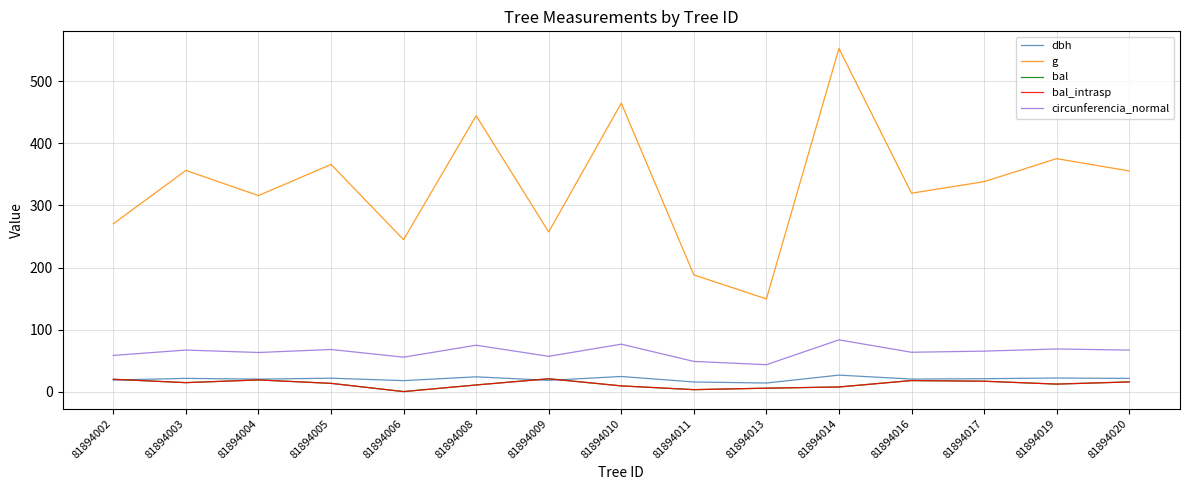

True or false: g and circunferencia_normal cross at least once.

False